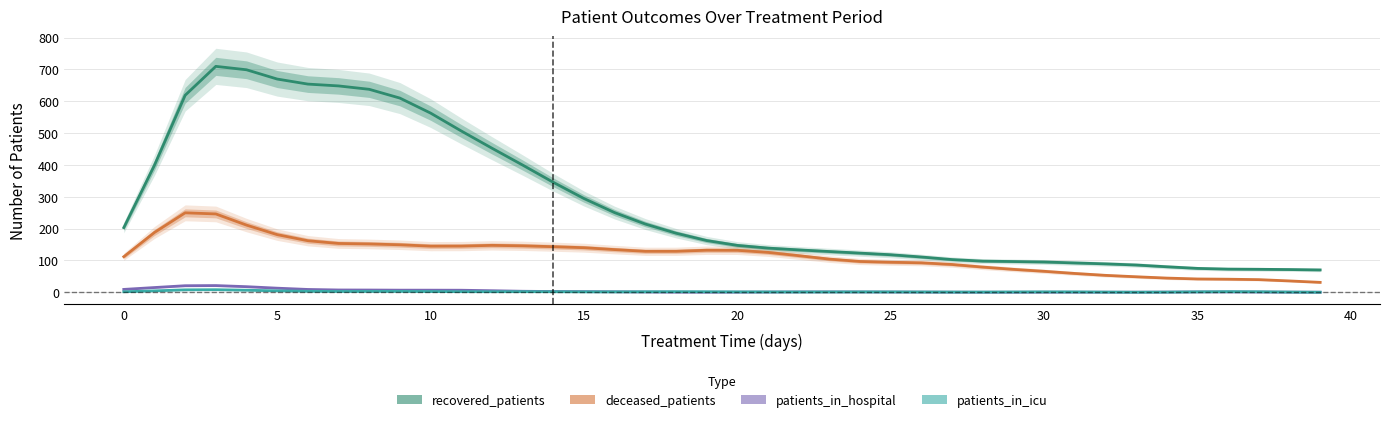

True or false: deceased_patients and patients_in_icu cross at least once.

False